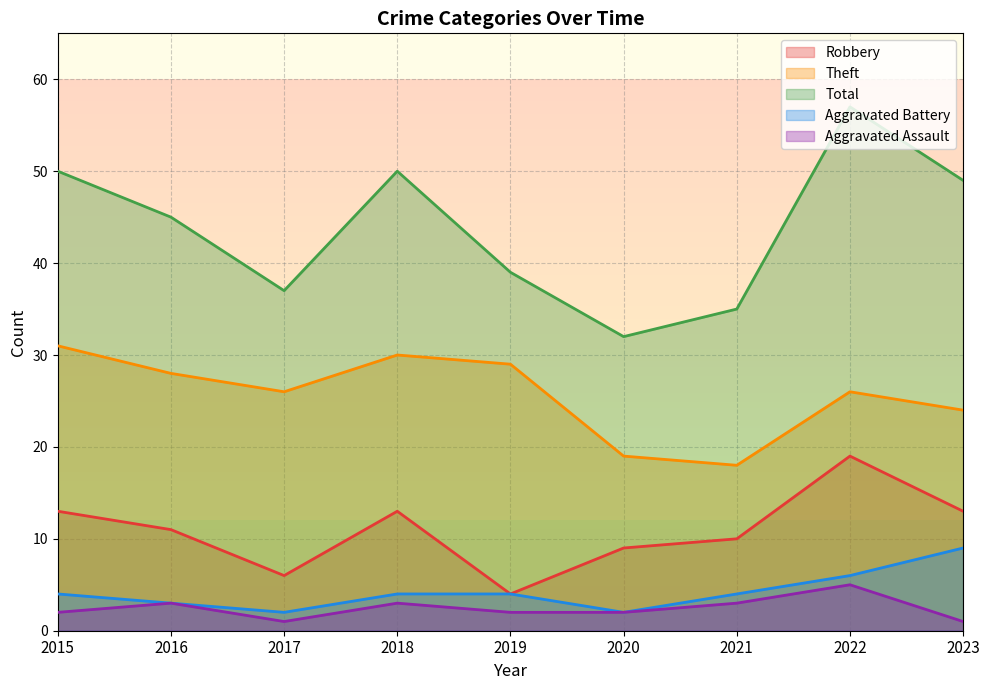

What is the difference between the Aggravated Battery values at 2020 and 2023?

7